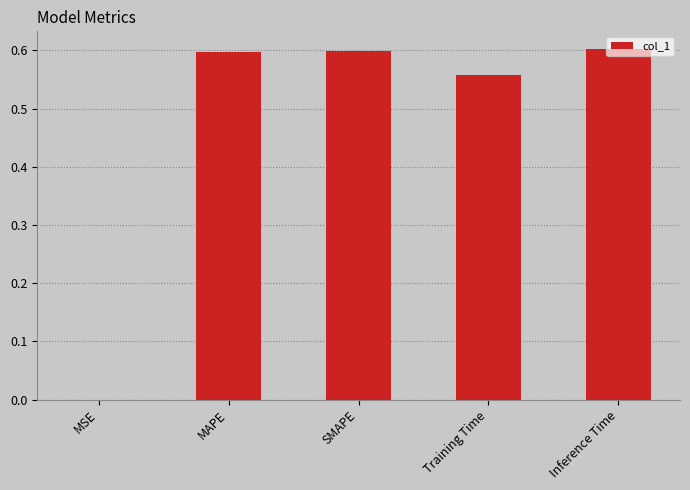

What is the sum of the values at Training Time and MAPE?

1.2